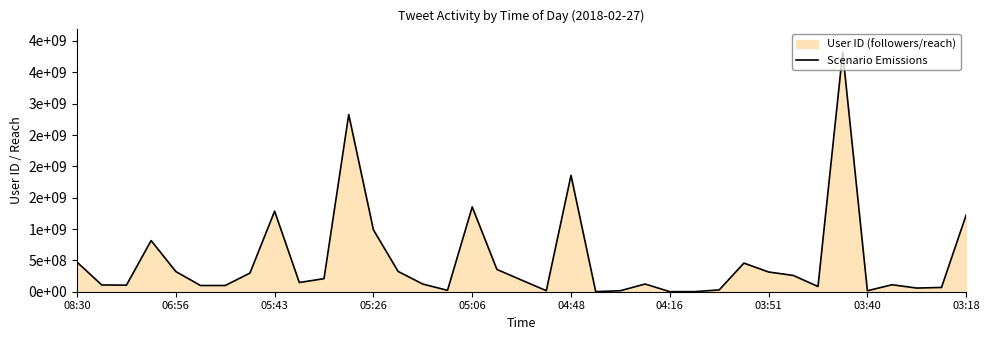

What is the value of the 21st point from the left?

1856402390